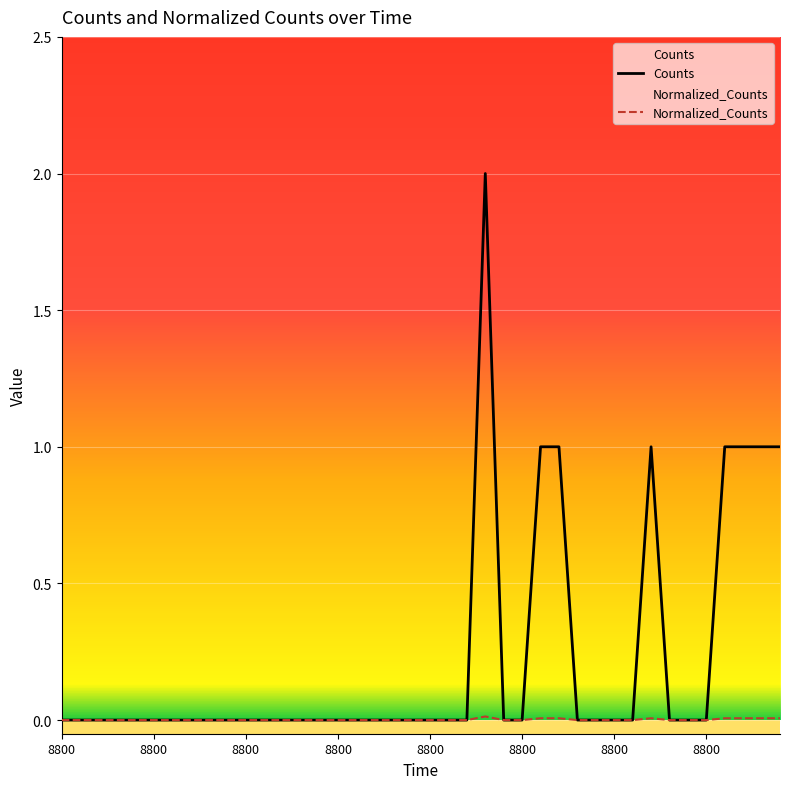

How many Normalized_Counts values are between 0 and 1?

40